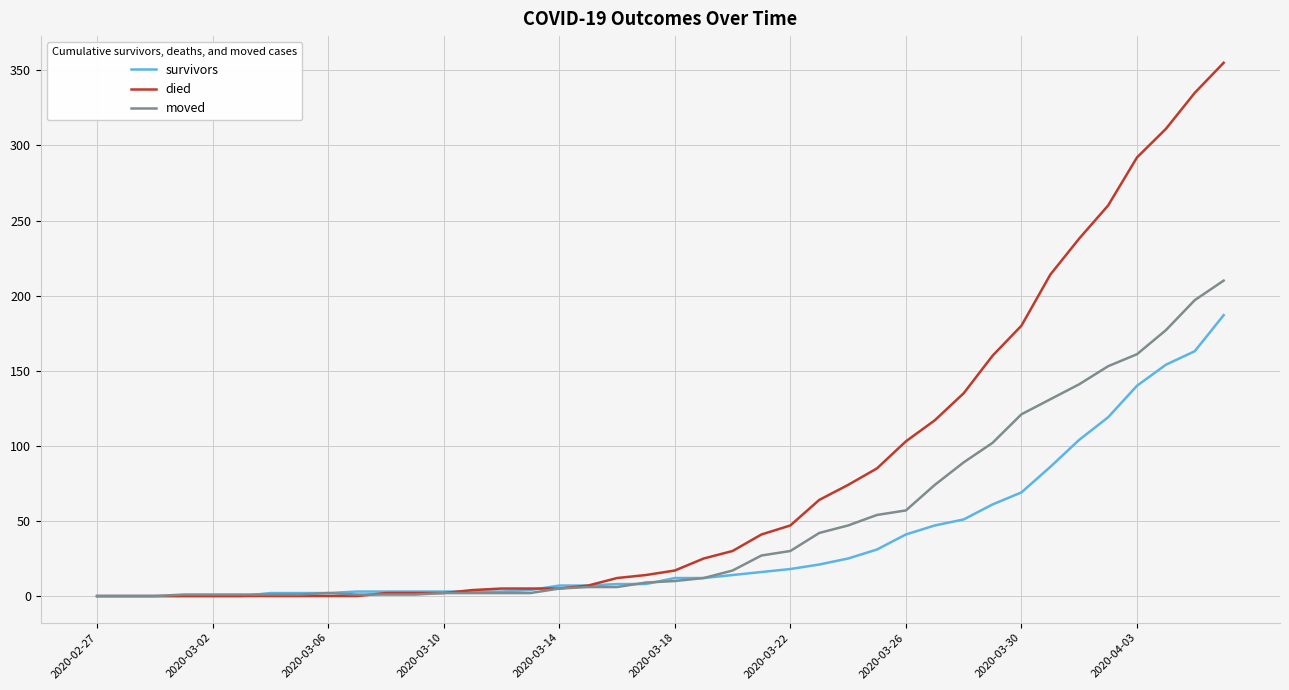

Which series has the largest total across all categories?

died